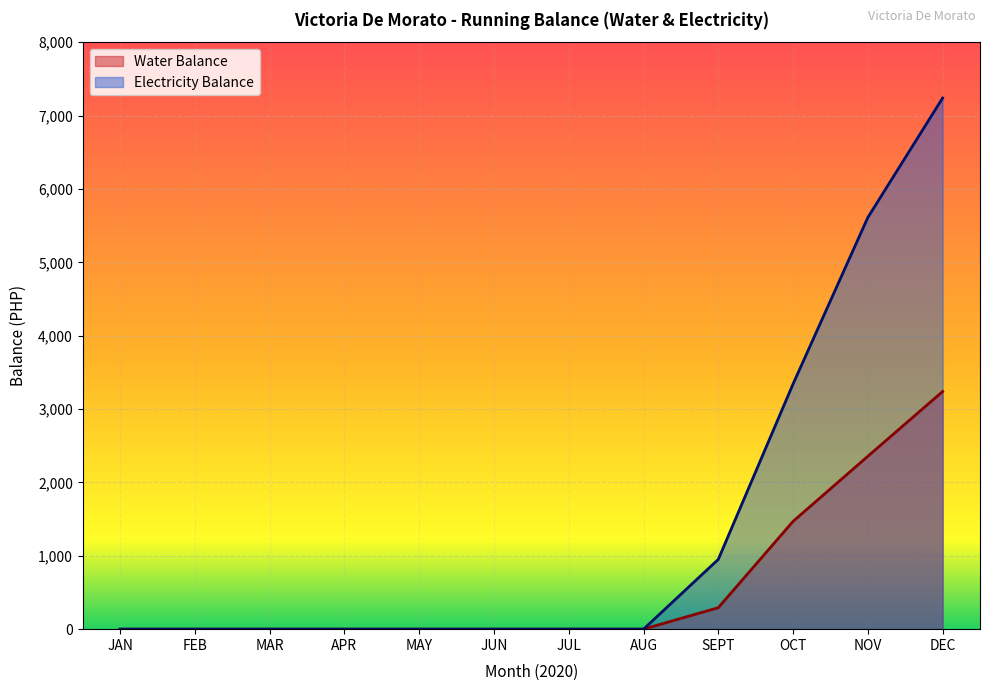

Reading left to right, list all the values displayed in this chart.

Water Balance: 0.0	0.0	0.0	0.0	0.0	0.0	0.0	0.0	292.6	1469.5	2356.5	3238.8
Electricity Balance: 0.0	0.0	0.0	0.0	0.0	0.0	0.0	0.0	951.3	3341.8	5611.0	7239.1